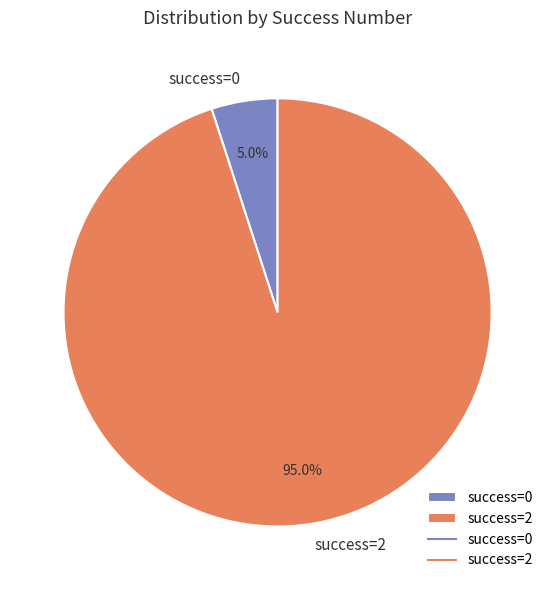

Count the number of slices in the pie.

2